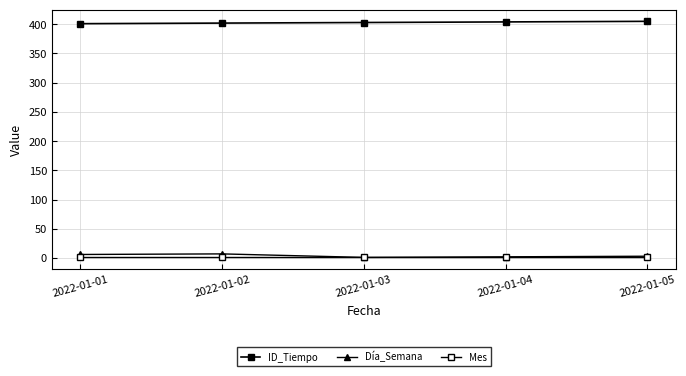

Is it true that ID_Tiempo equals 404 at 2022-01-04?

True